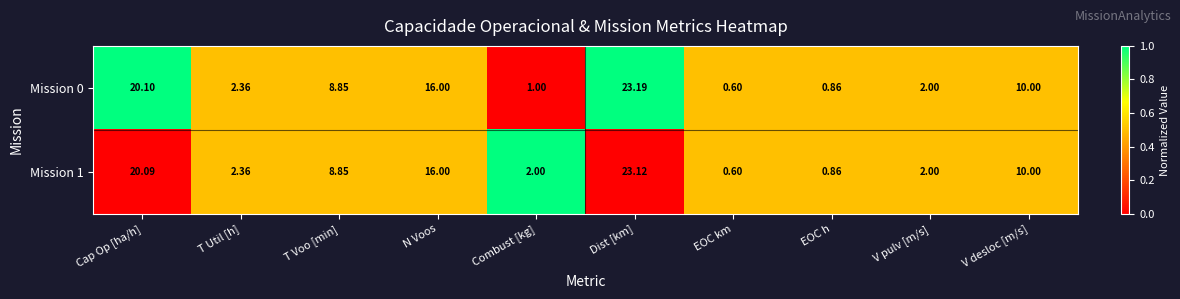

Which series has the widest spread of values?

Mission 0